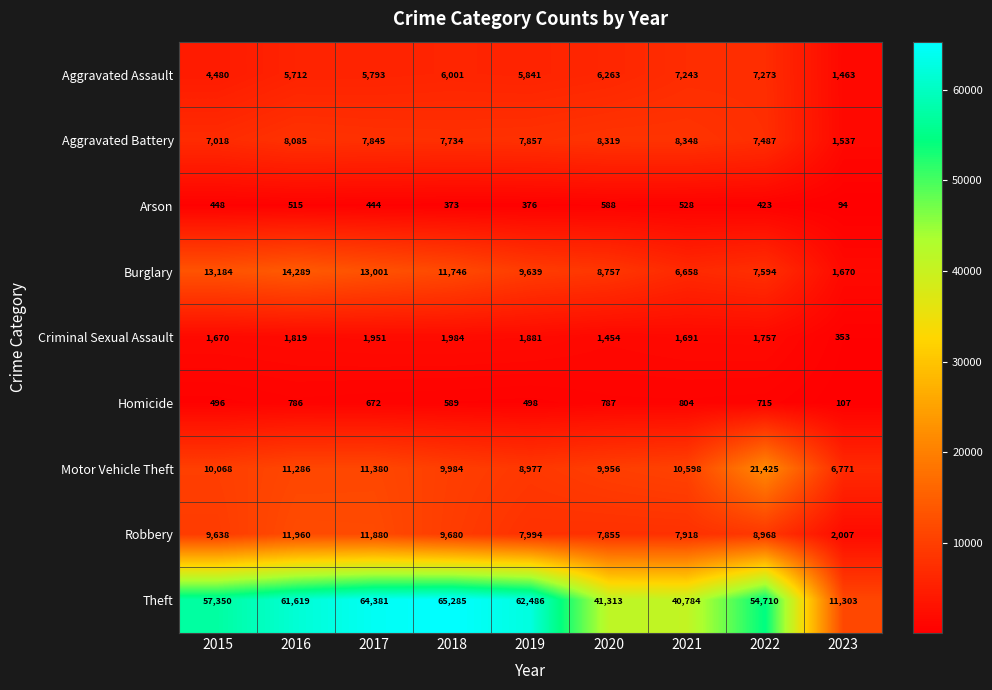

Is it true that Burglary equals 7594 at 2022?

True